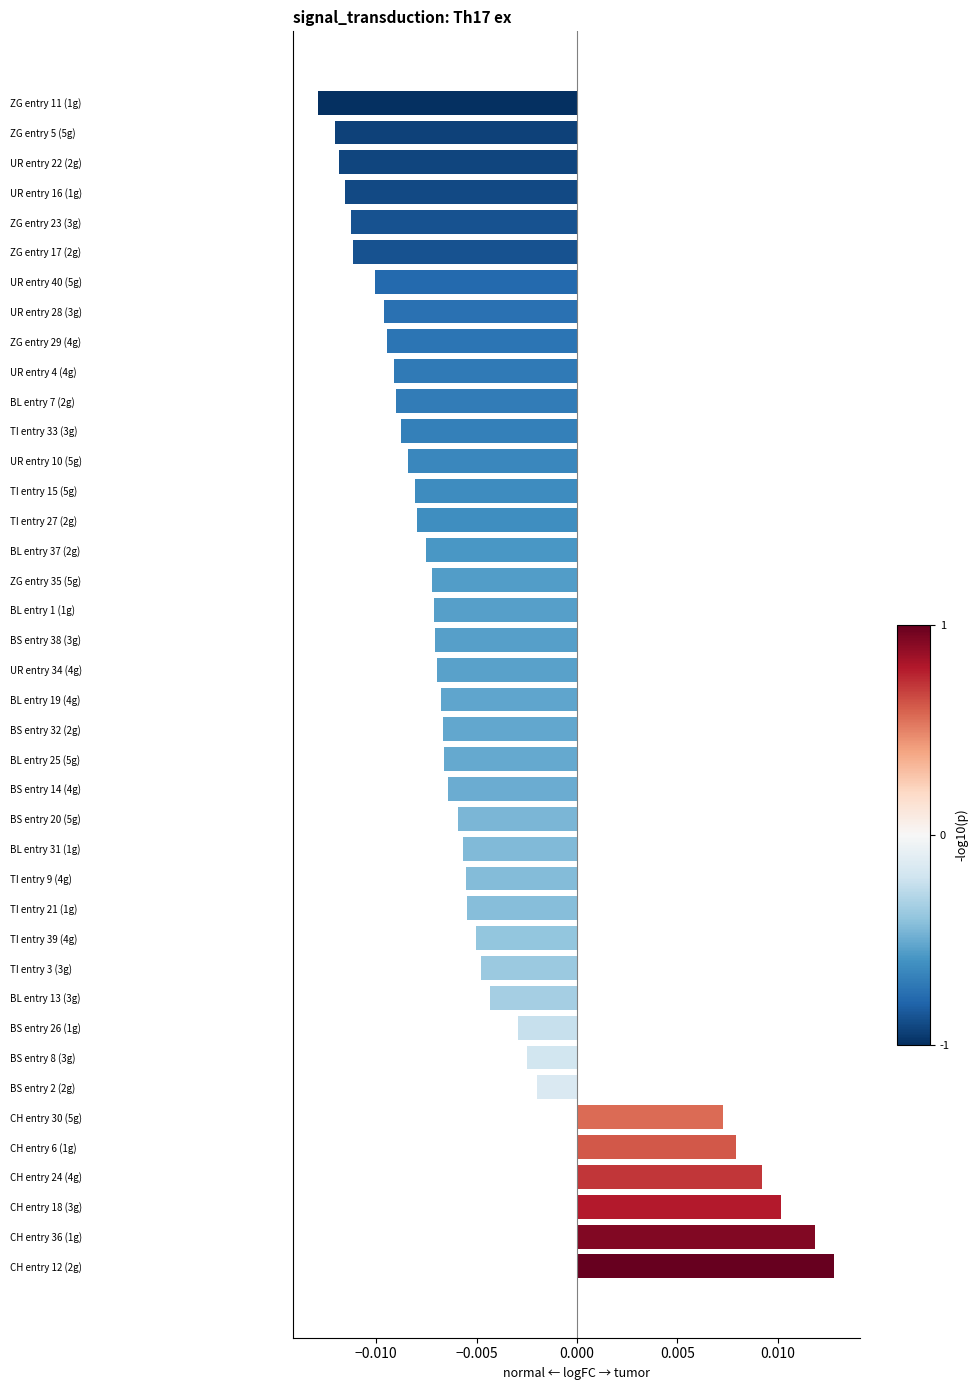

Which has a higher value, CH entry 12 (2g) or BL entry 7 (2g)?

CH entry 12 (2g)